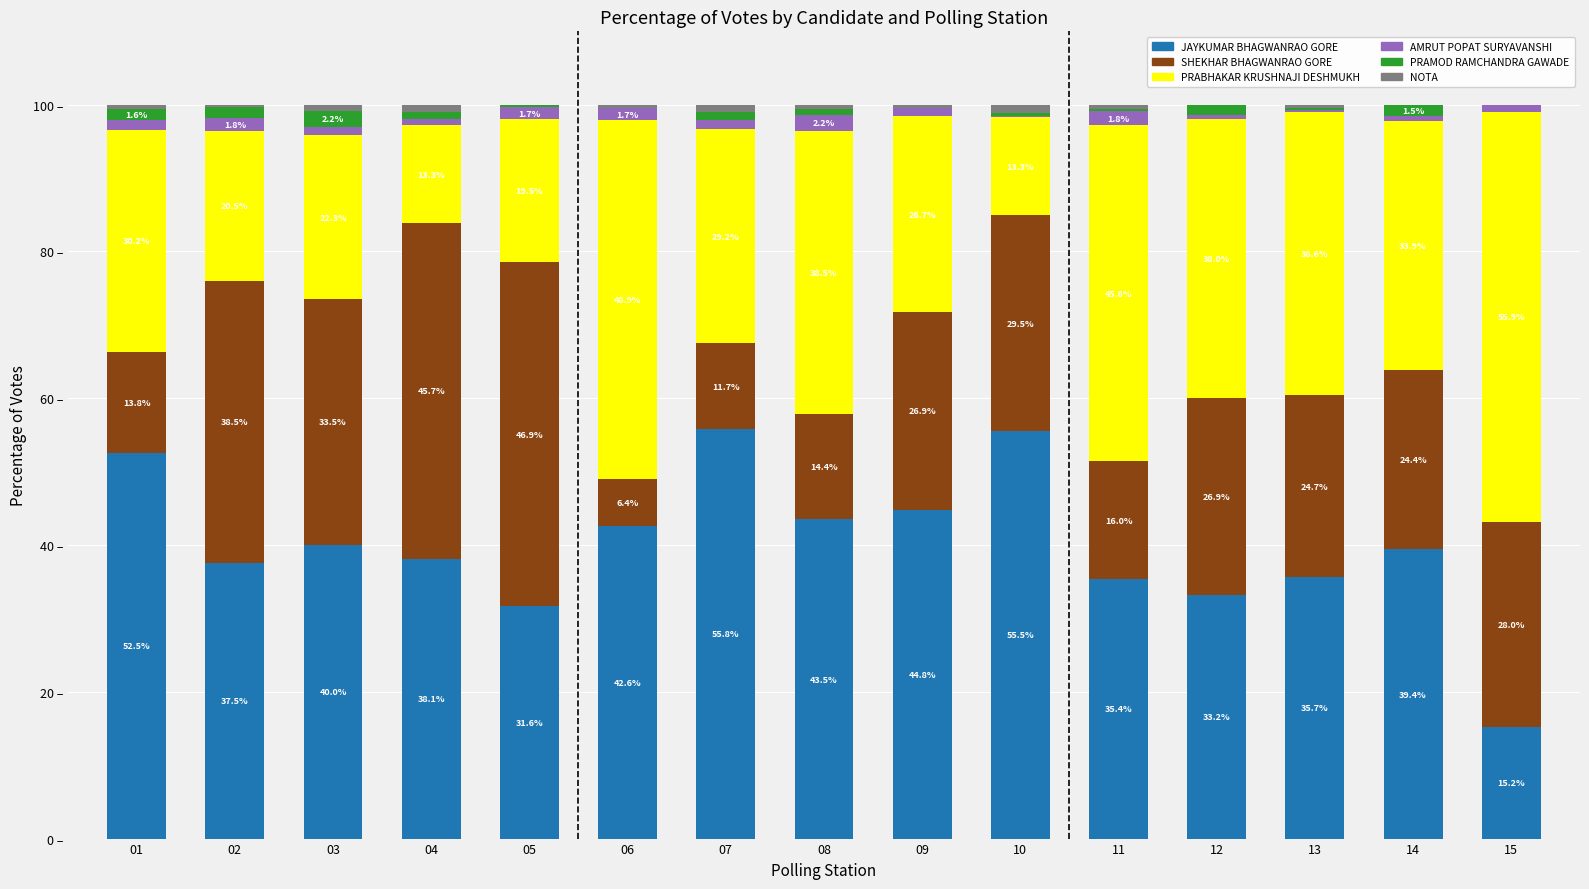

Read the SHEKHAR BHAGWANRAO GORE value at 02.

38.5